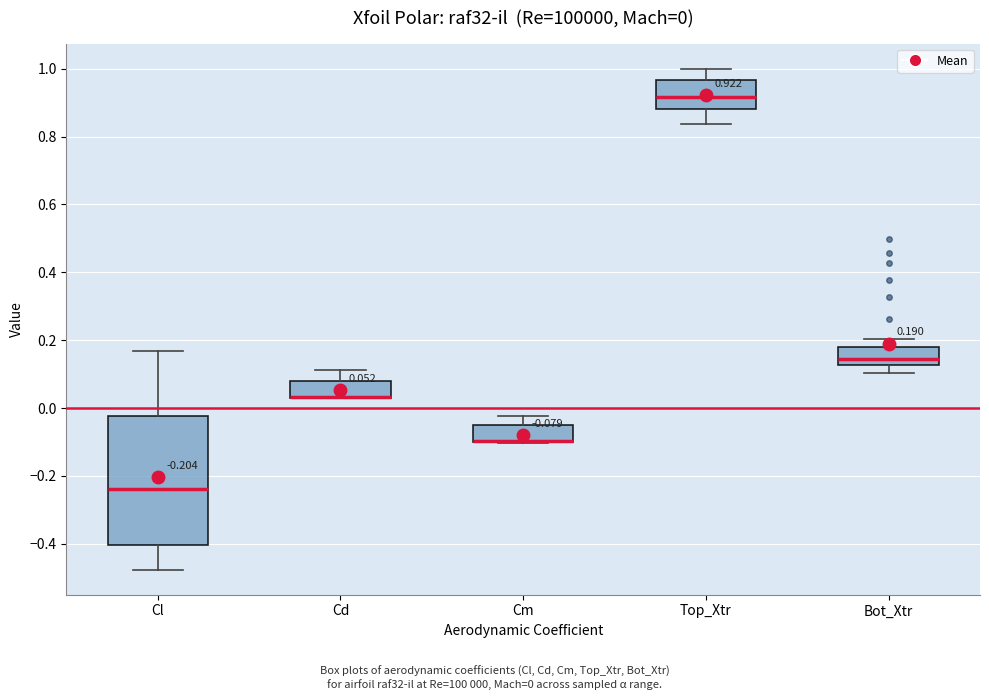

Which box is the tallest, from its lower edge to its upper edge?

Cl